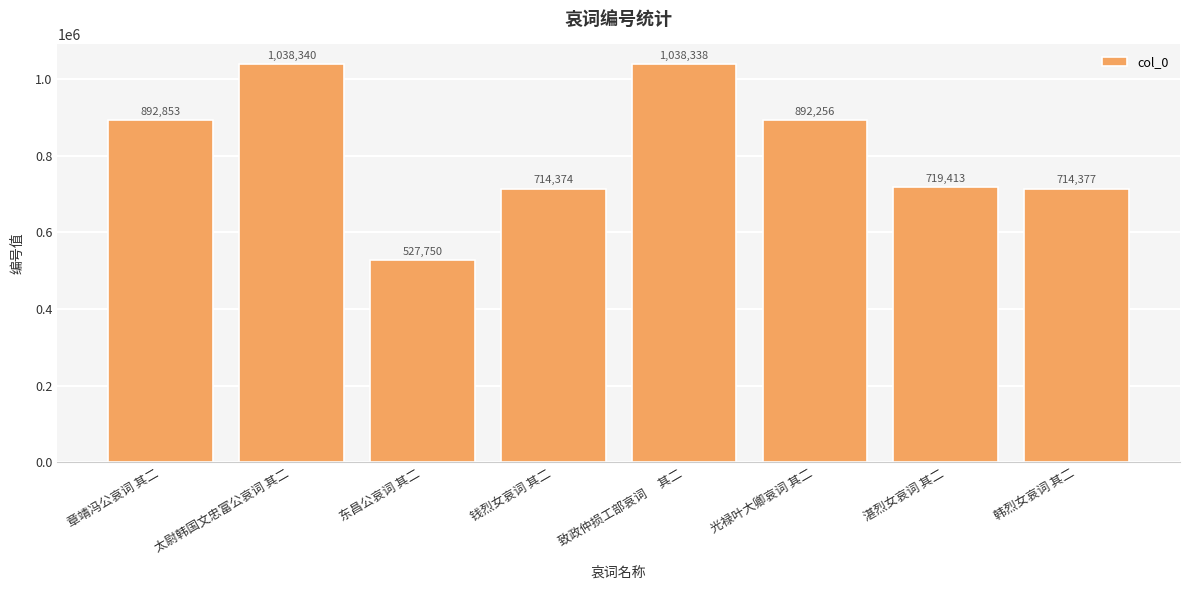

What is the change in value from 致政仲损工部哀词　 其二 to 光禄叶大卿哀词 其二?

-146082